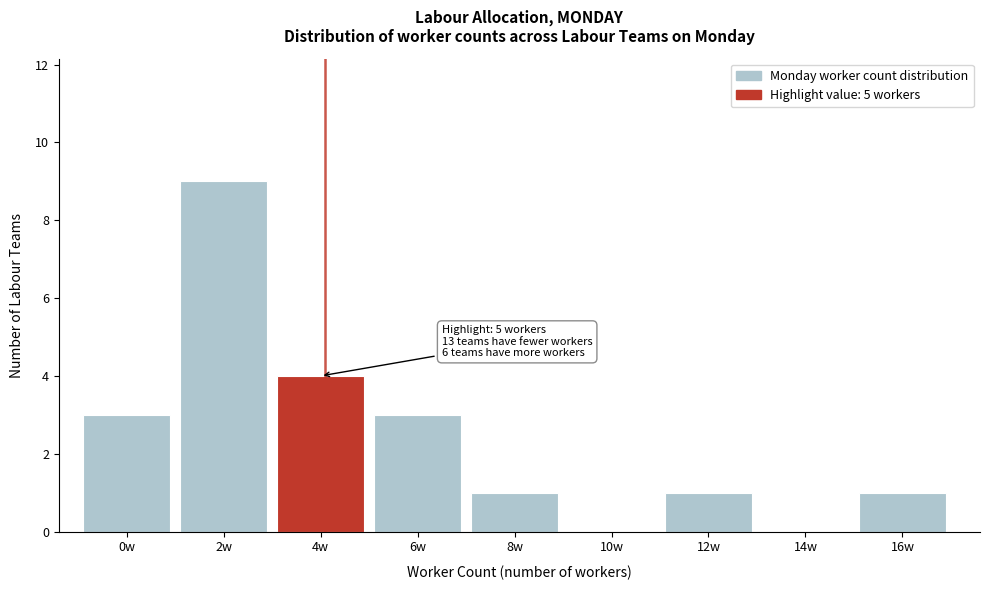

Reading left to right, extract all data points from this chart.

0w=3	2w=9	4w=4	6w=3	8w=1	10w=0	12w=1	14w=0	16w=1